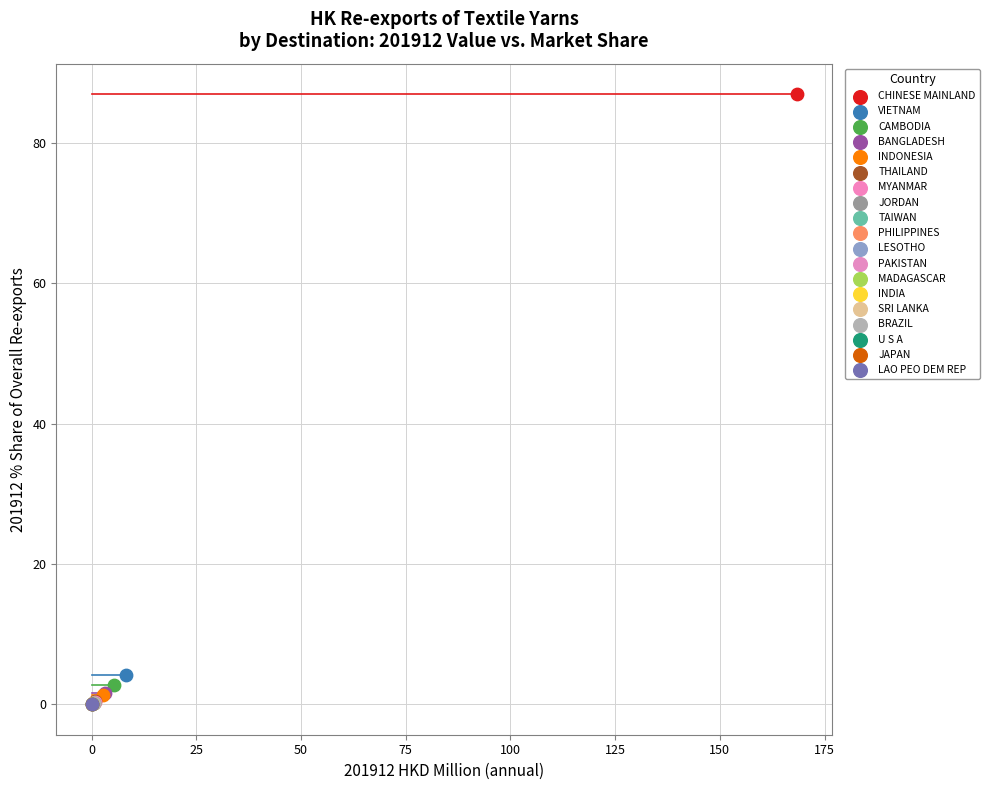

What are all the series names shown in the legend?

CHINESE MAINLAND, VIETNAM, CAMBODIA, BANGLADESH, INDONESIA, THAILAND, MYANMAR, JORDAN, TAIWAN, PHILIPPINES, LESOTHO, PAKISTAN, MADAGASCAR, INDIA, SRI LANKA, BRAZIL, U S A, JAPAN, LAO PEO DEM REP